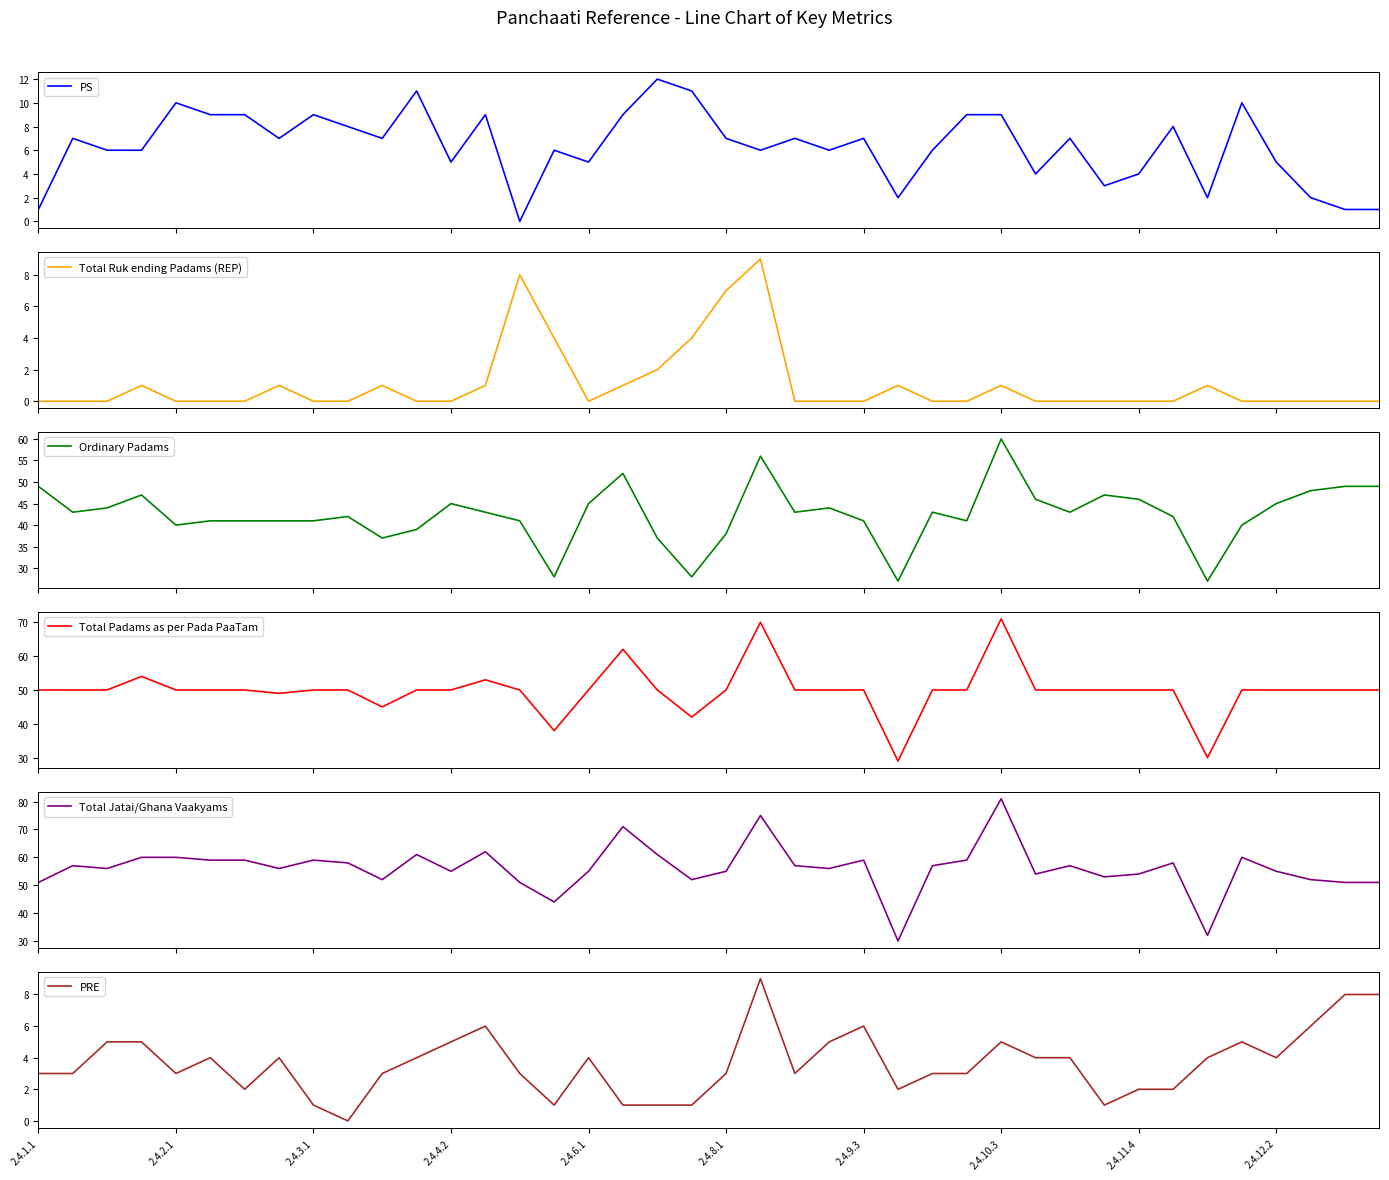

Rank the series at 18 from lowest to highest value.

PRE, Total Ruk ending Padams (REP), PS, Ordinary Padams, Total Padams as per Pada PaaTam, Total Jatai/Ghana Vaakyams